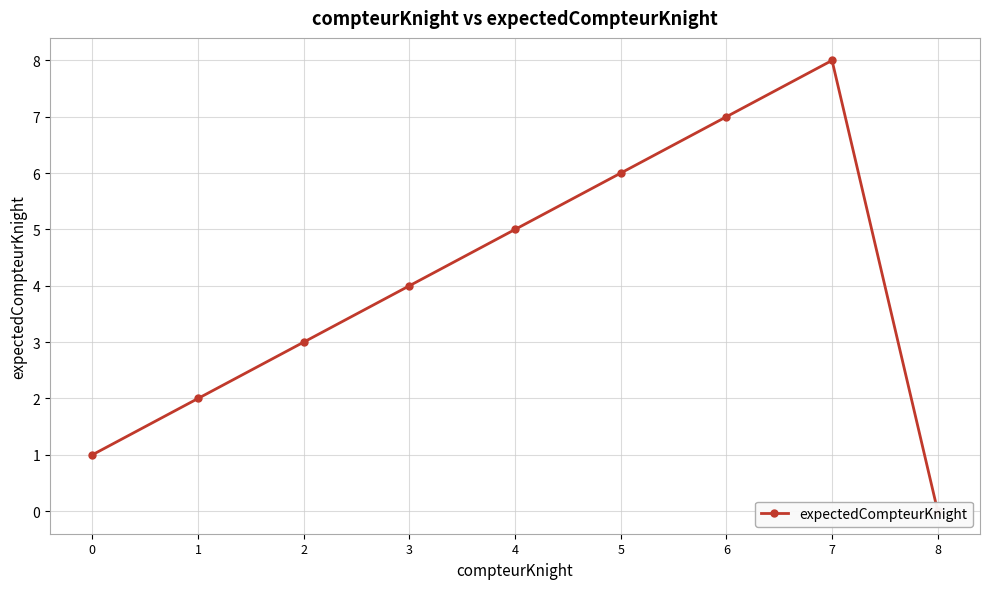

The value at 1 is 2. True or false?

True